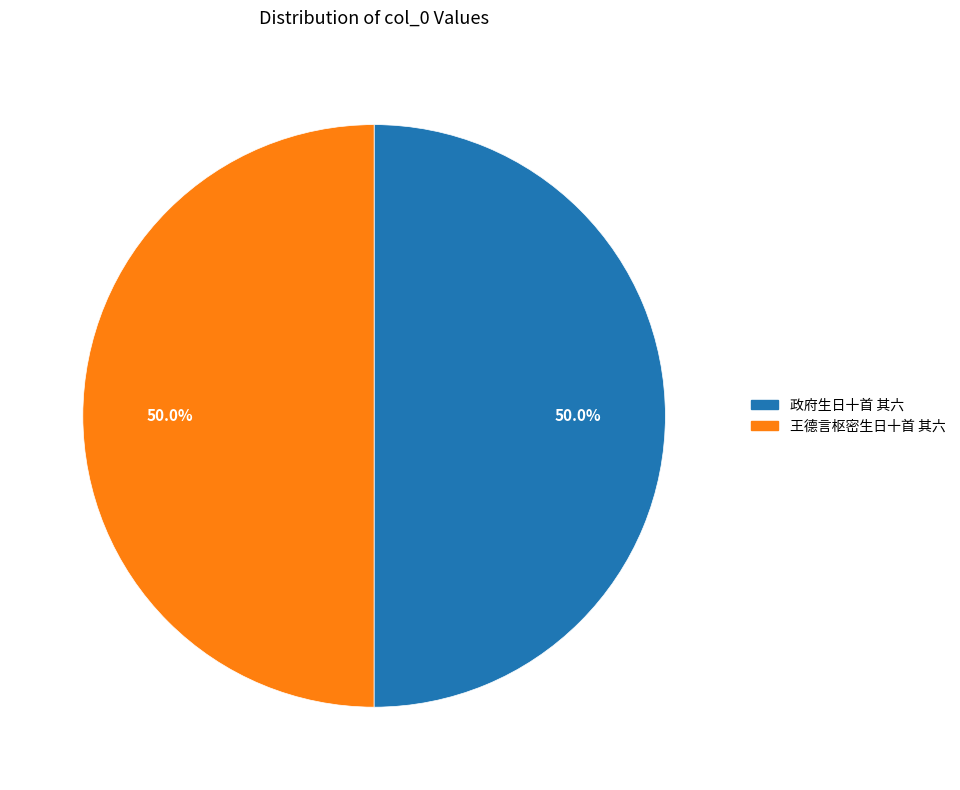

What percentage do 政府生日十首 其六 and 王德言枢密生日十首 其六 together represent?

100.0%